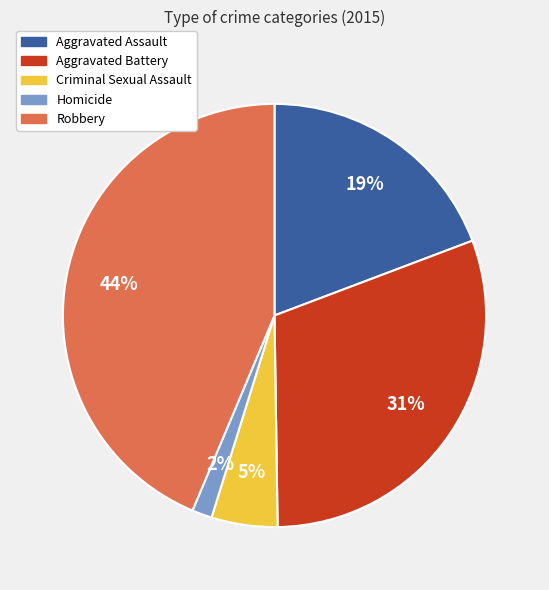

How many slices are in this pie chart?

5